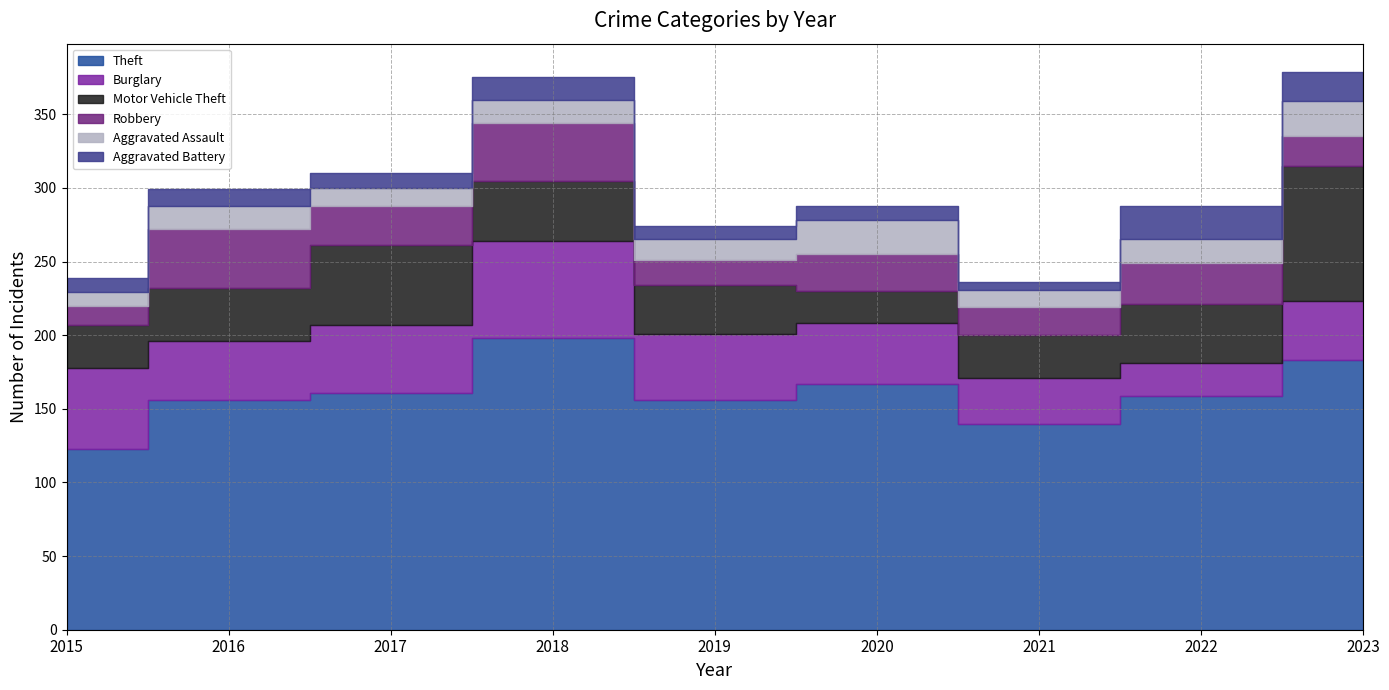

What is the value of the Theft point at the 3rd from the left?

161